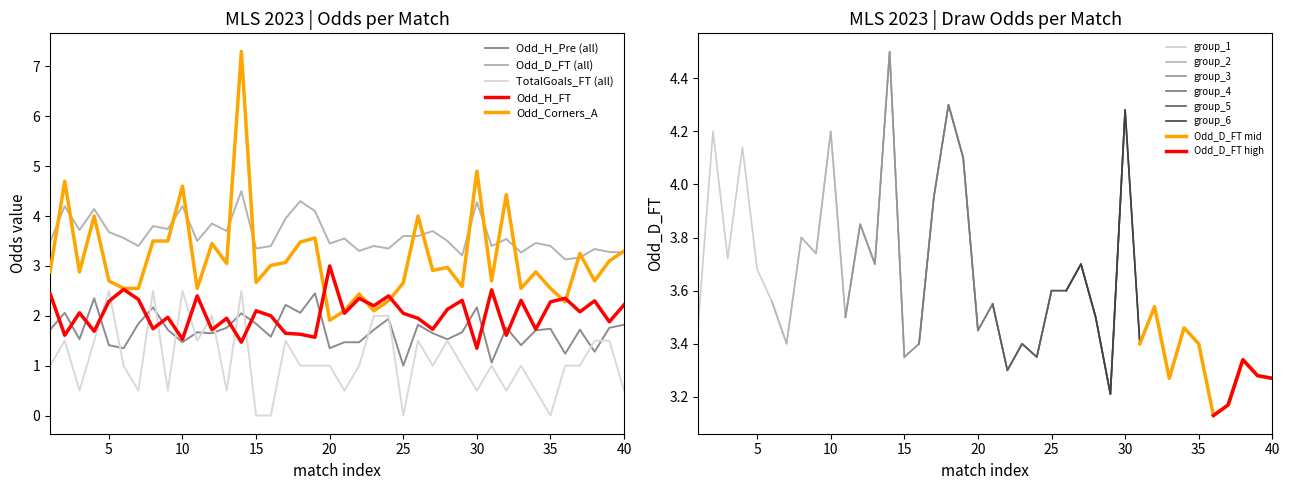

The value of Odd_D_FT at 2023-03-11 is 5.6. True or false?

False